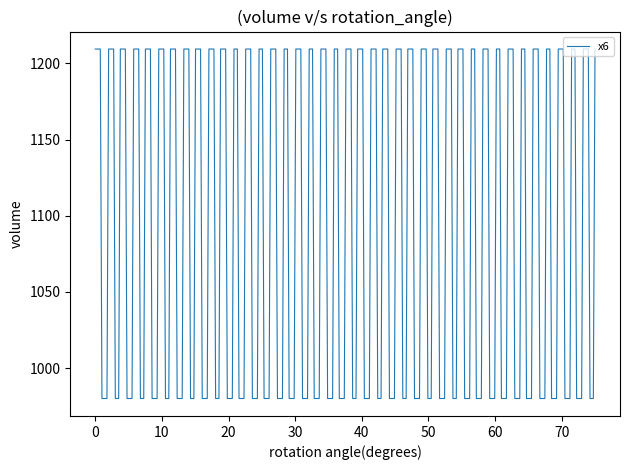

Count the number of categories in the chart.

300